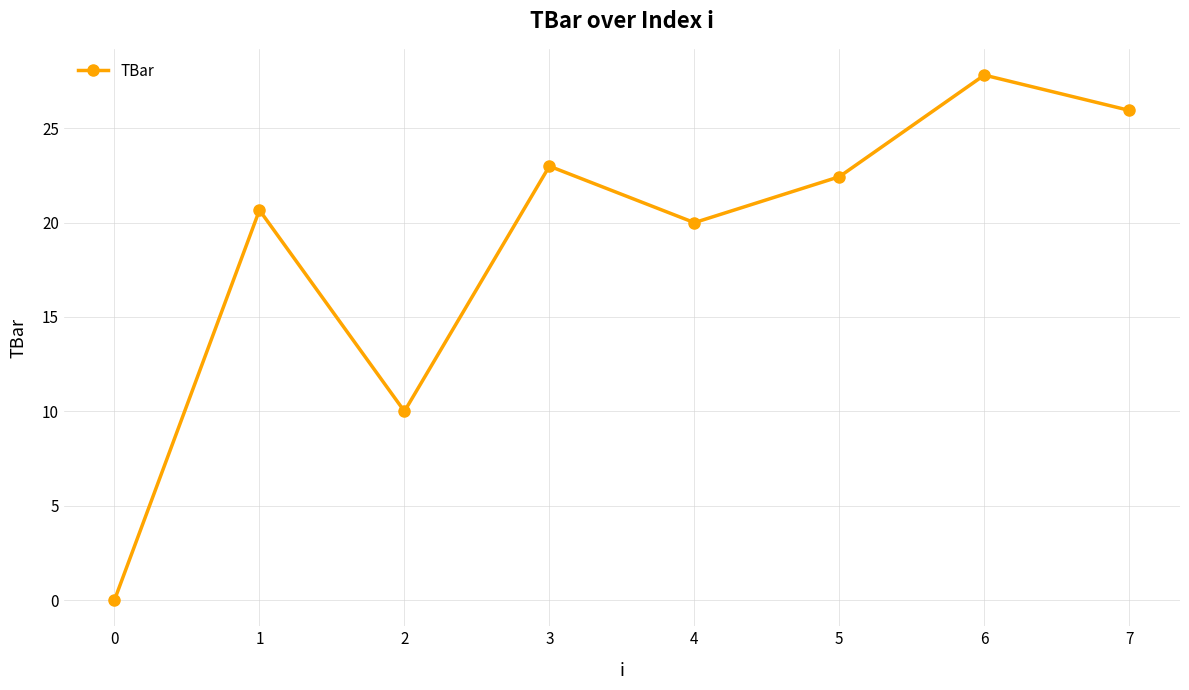

What is the difference between the maximum and minimum values?

27.8